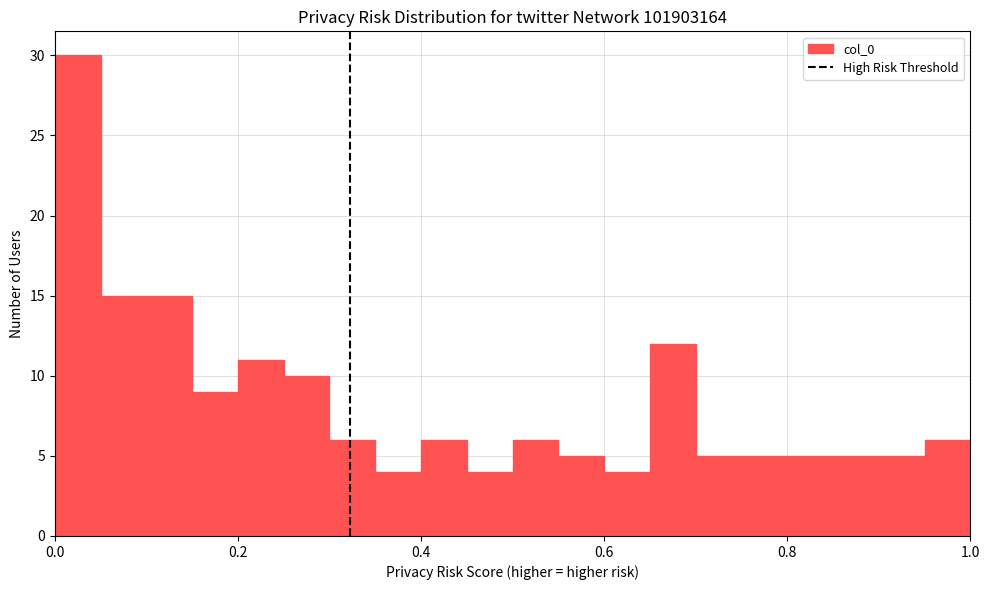

Around what value on the x-axis is the tallest bar? Give the approximate position of its centre, as read against the axis.

0.02